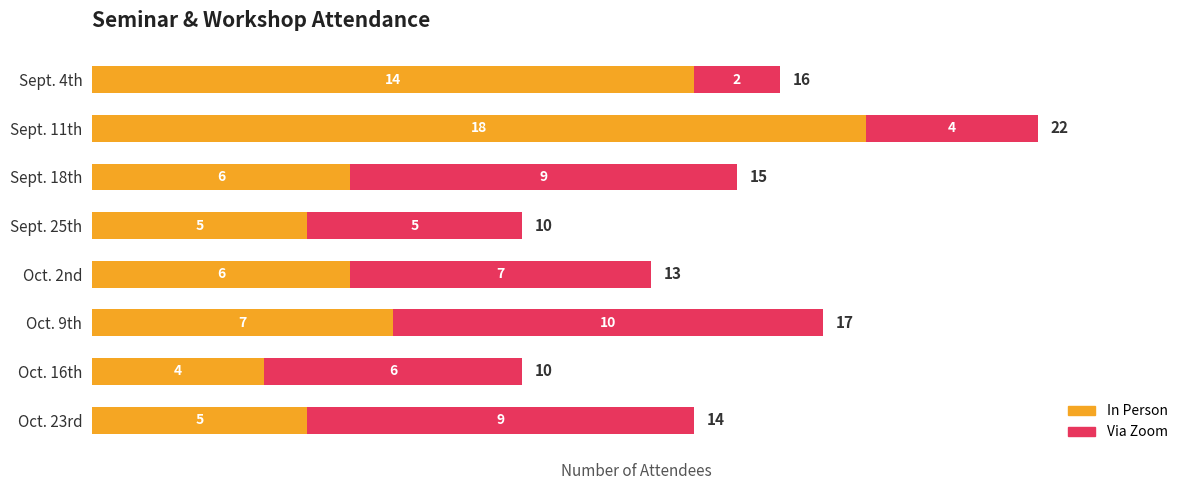

The In Person series shows 5 at Sept. 25th. True or false?

True